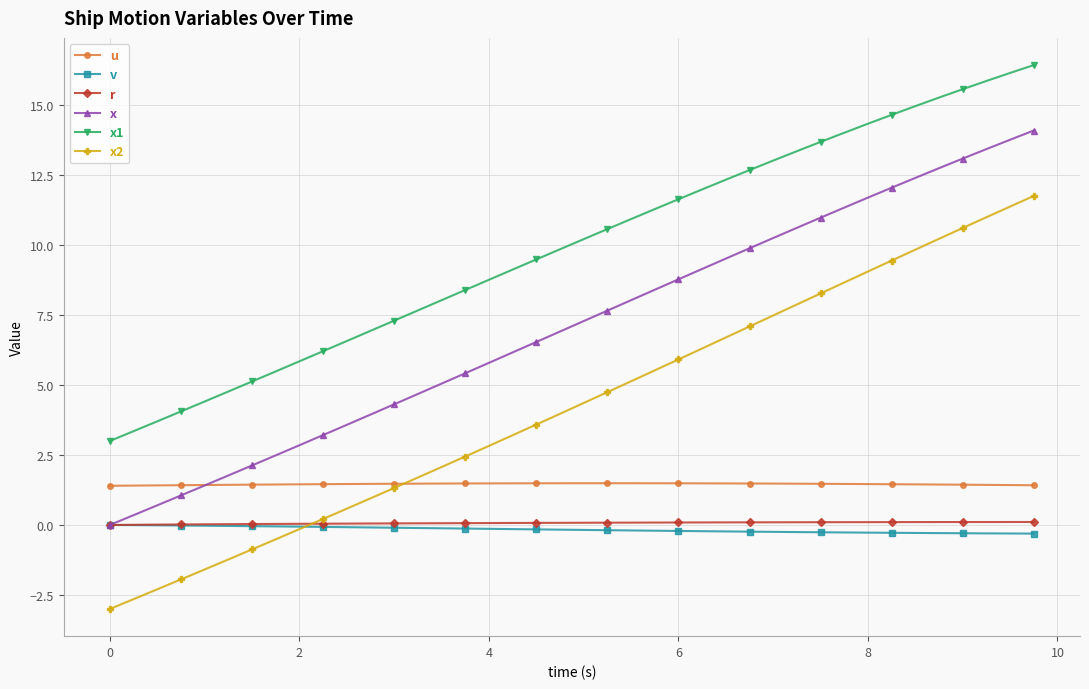

True or false: u and x2 intersect in this chart.

True